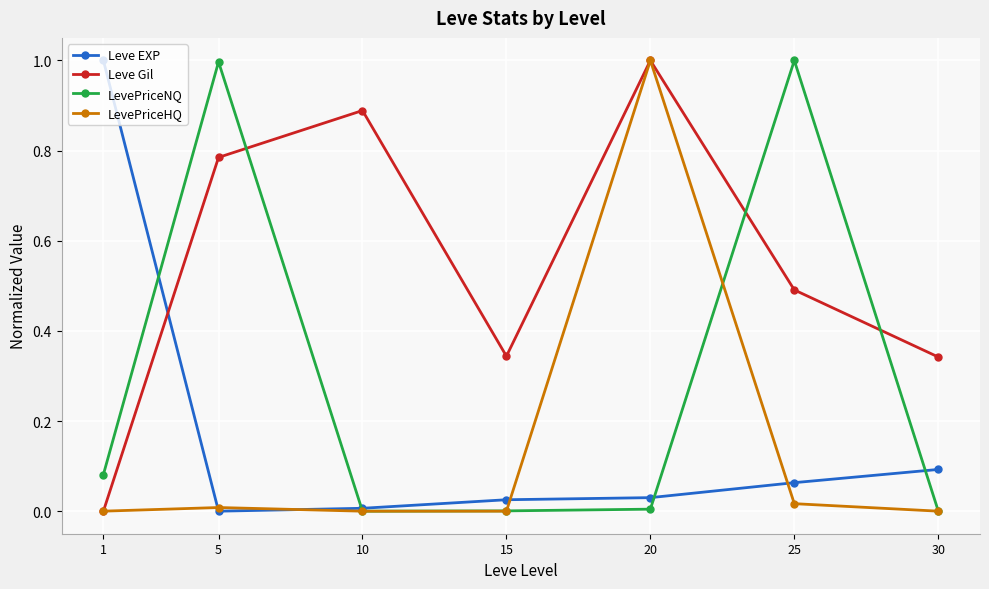

True or false: Leve EXP has more than 1 interior local peaks.

False